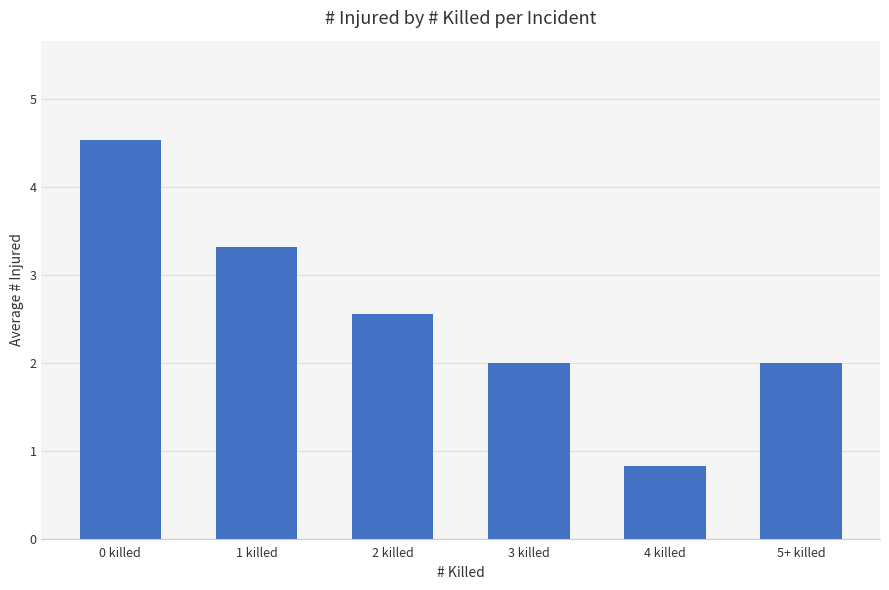

What is the ratio of the value at 3 killed to the value at 1 killed?

0.6